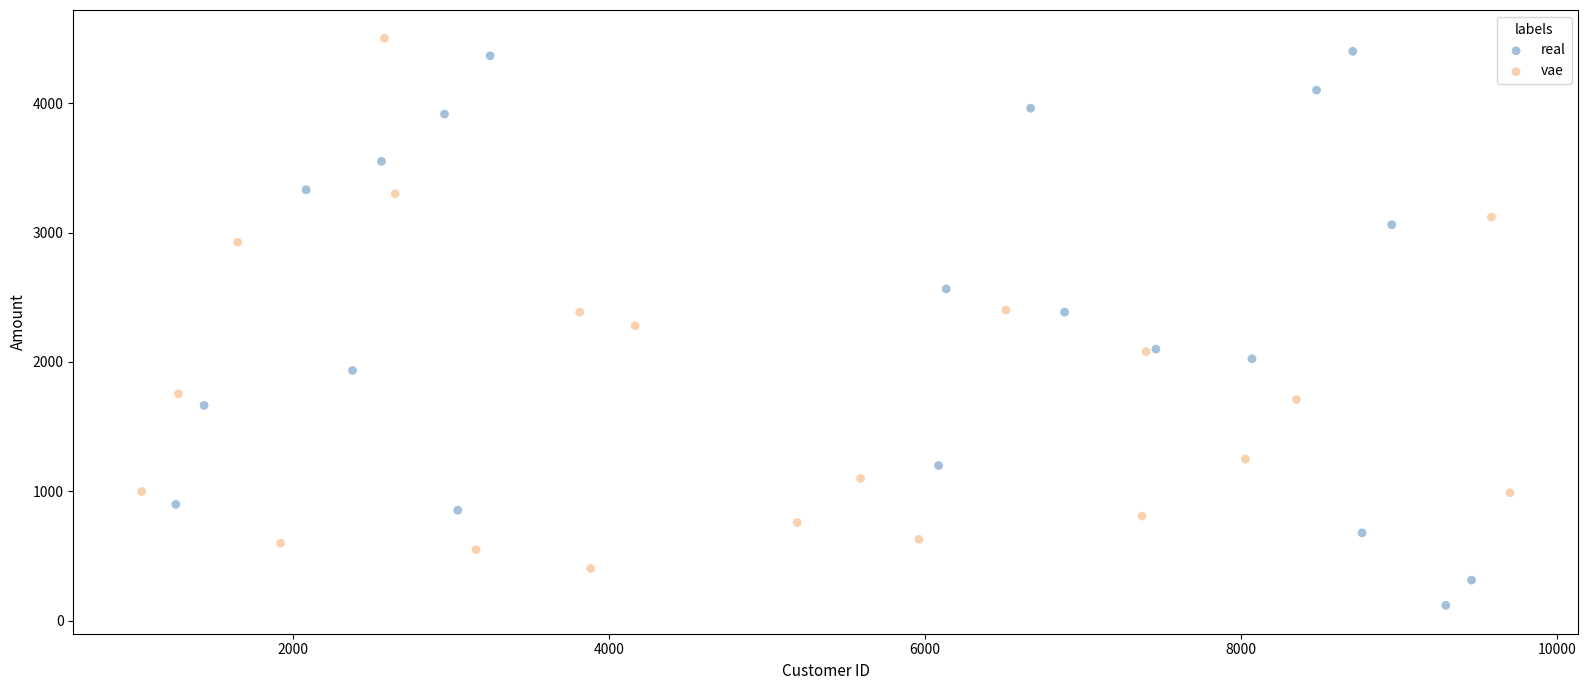

What are all the series names shown in the legend?

real, vae